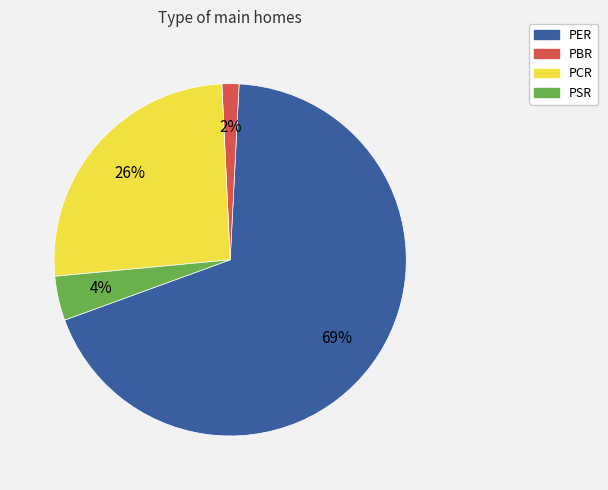

How many segments does this pie chart have?

4